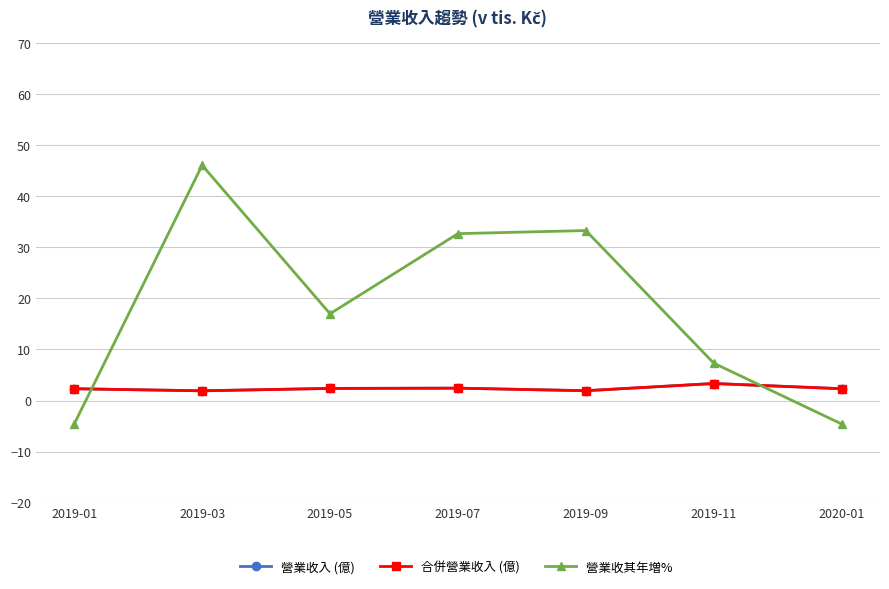

At which category does the chart reach its minimum across all series?

2019-01